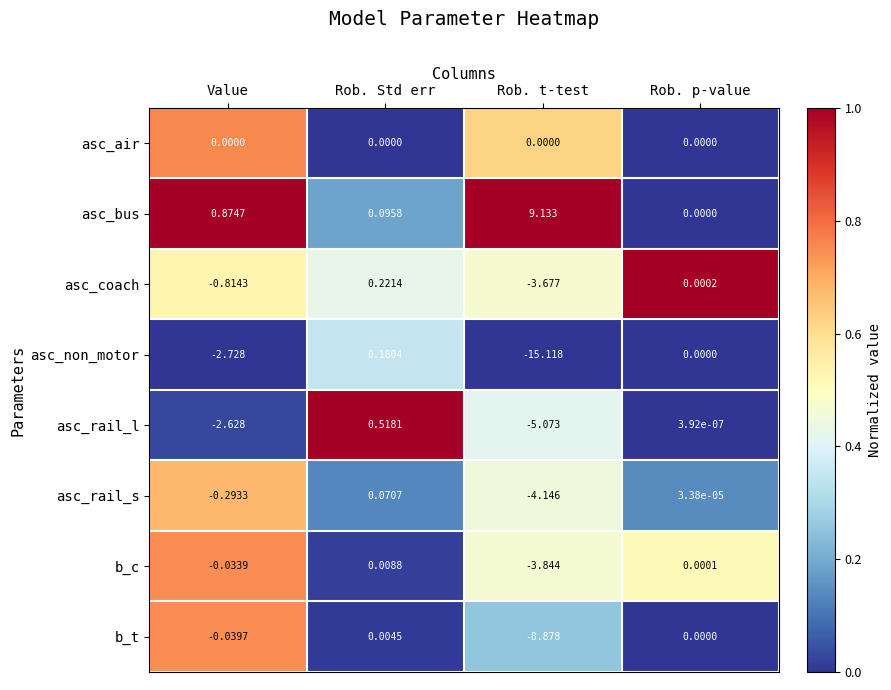

Is the value of asc_bus at Rob. t-test greater than the value of asc_air at Value?

Yes